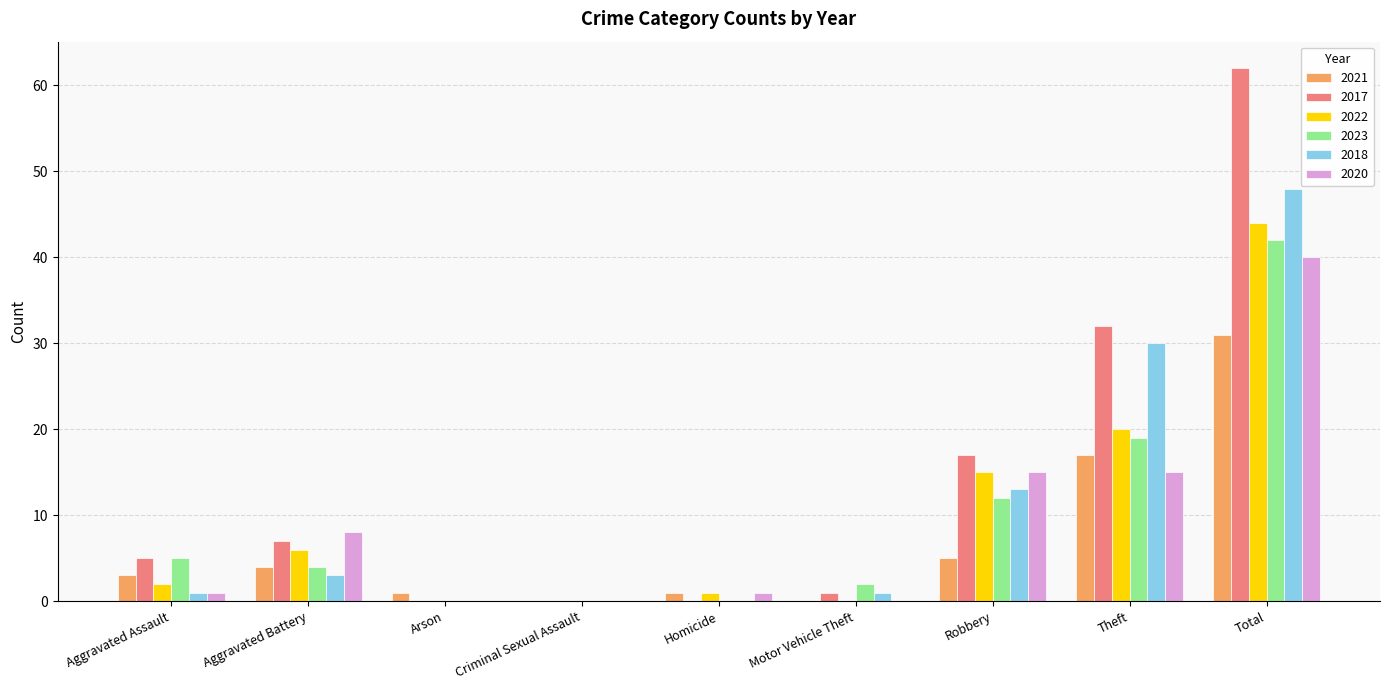

Which series has the largest total across all categories?

2017